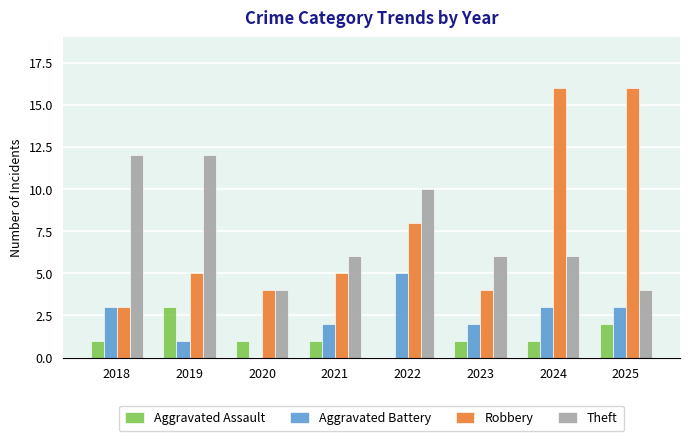

Is the value of Aggravated Assault at 2022 greater than the value of Robbery at 2018?

No